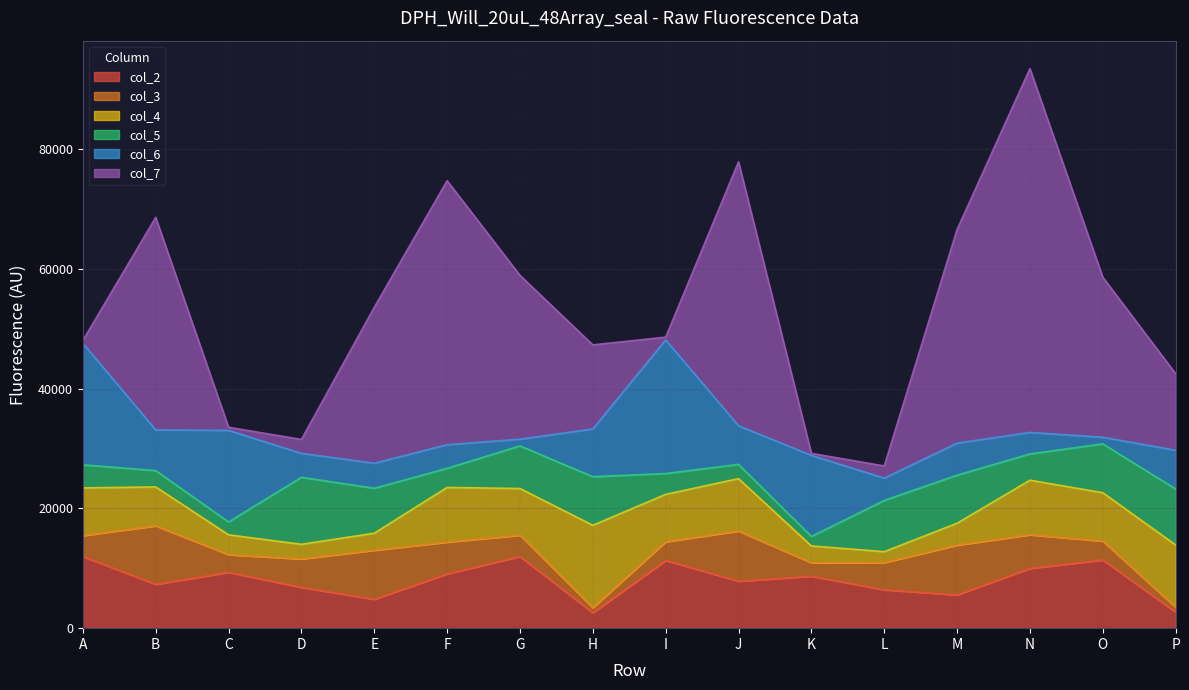

What is the minimum value for col_2?

2578